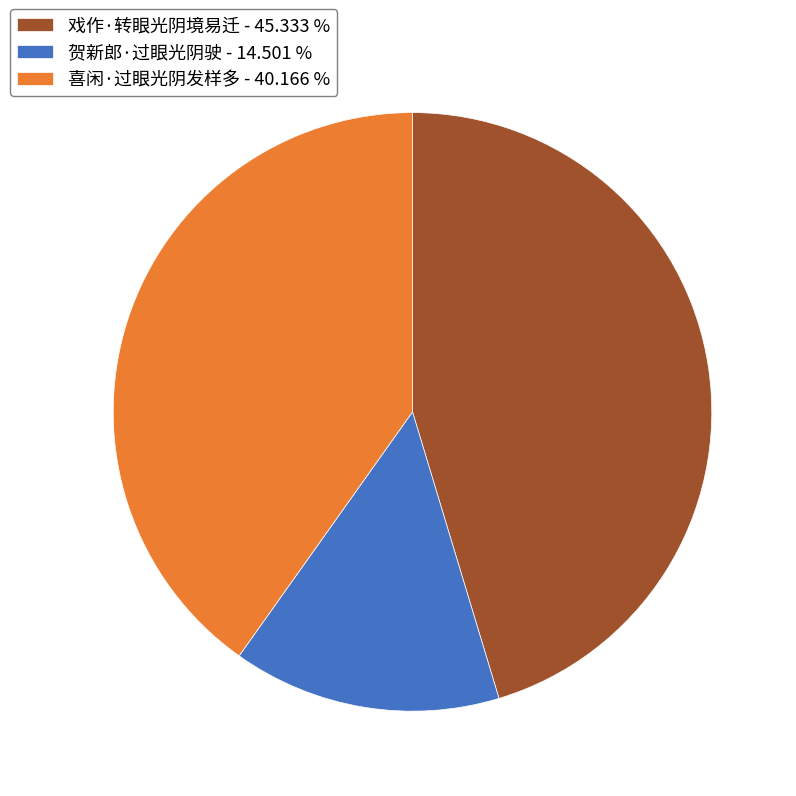

Is there a majority slice in this chart?

No